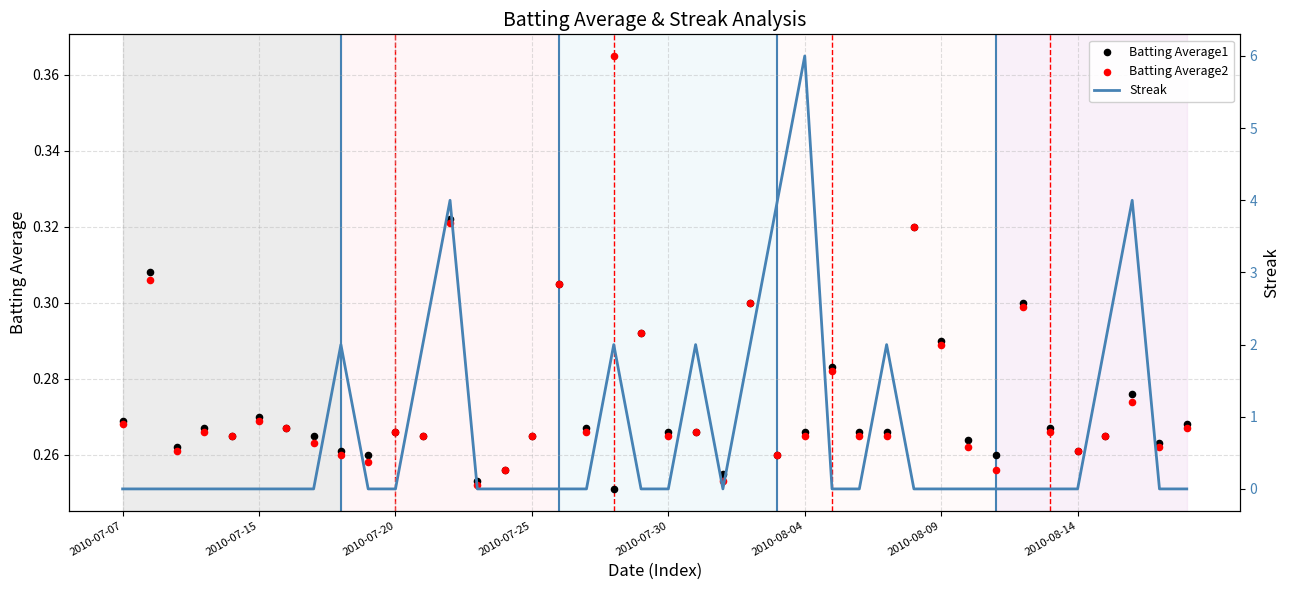

At which category is the sum across all series the highest?

2010-08-04